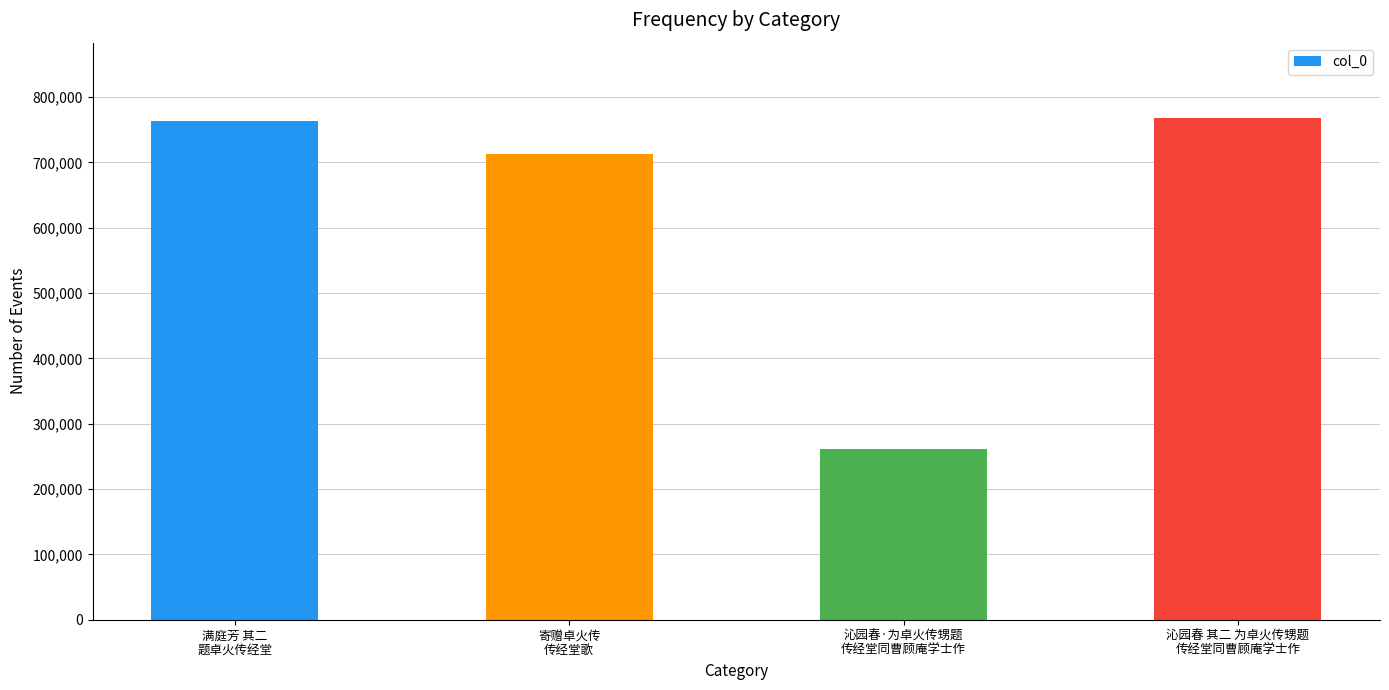

Which has a higher value, 寄赠卓火传
传经堂歌 or 沁园春 其二 为卓火传甥题
传经堂同曹顾庵学士作?

沁园春 其二 为卓火传甥题
传经堂同曹顾庵学士作